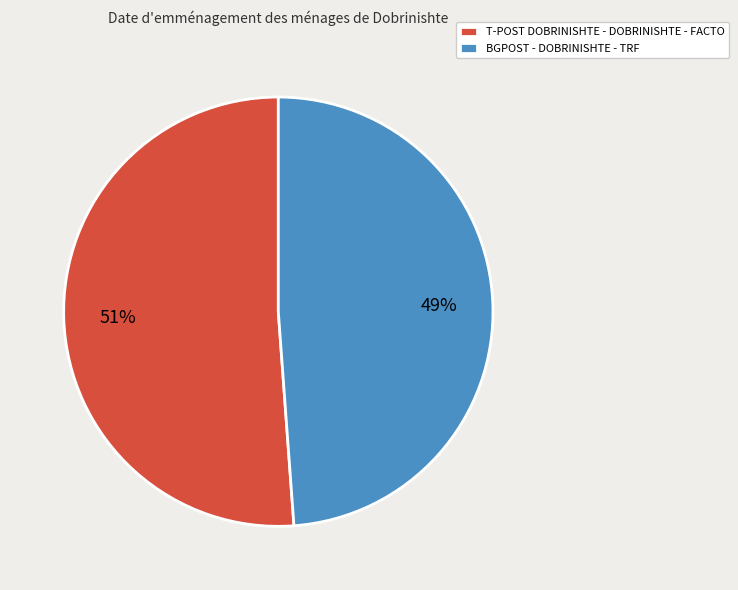

Rank the categories by value from lowest to highest.

BGPOST - DOBRINISHTE - TRF, T-POST DOBRINISHTE - DOBRINISHTE - FACTO